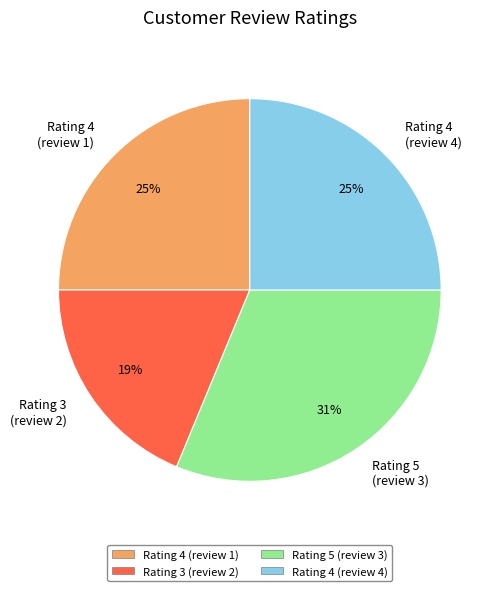

How many segments does this pie chart have?

4